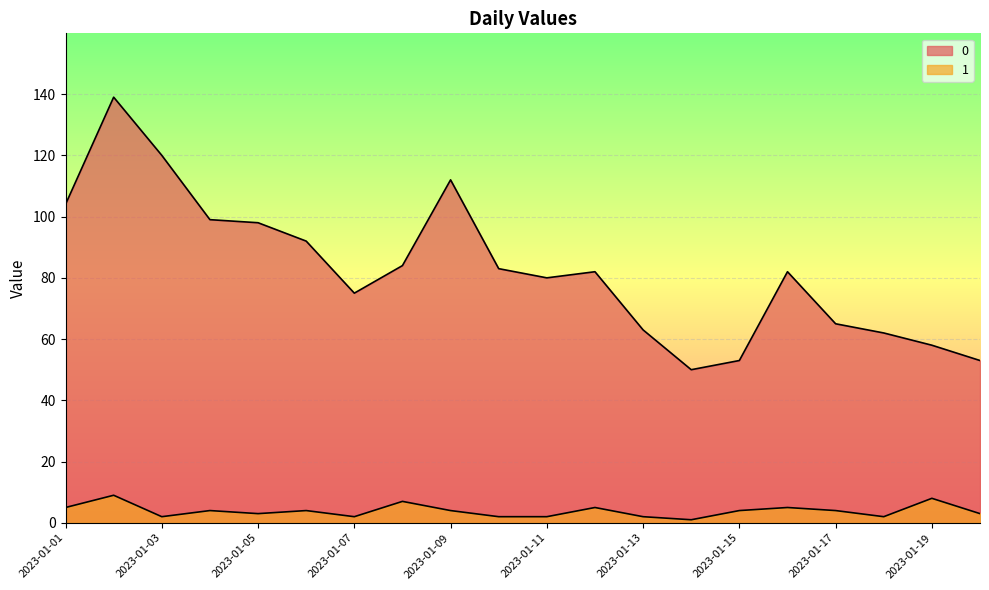

What is the lowest value of the 1 series?

1